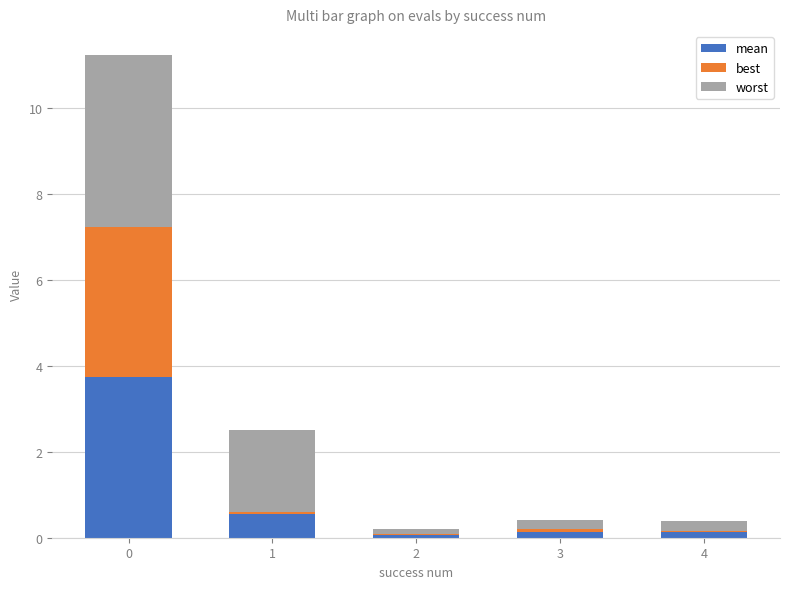

Count the number of data series in this chart.

3